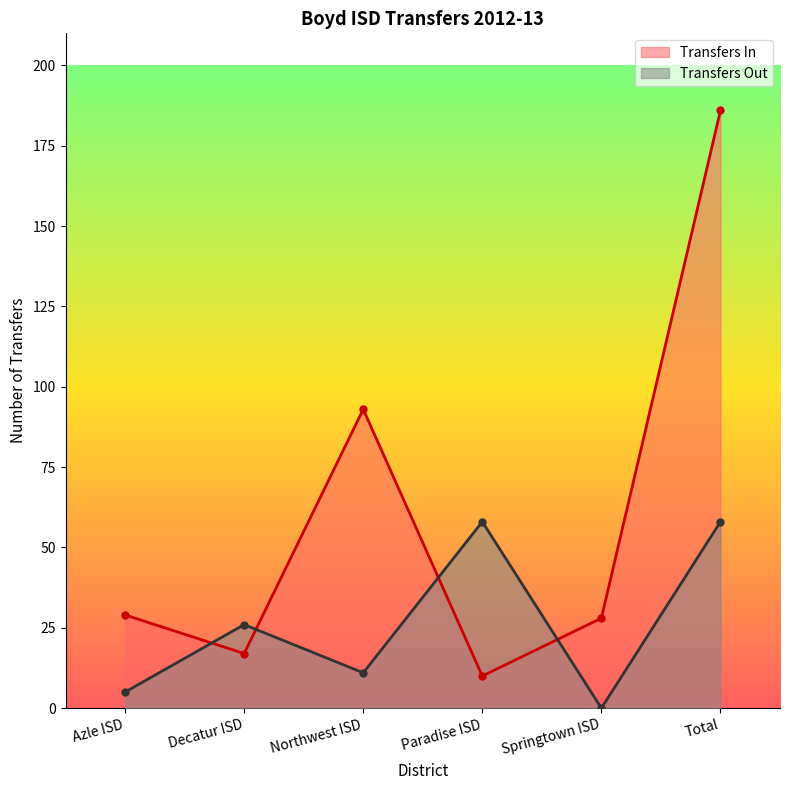

Which has a higher value, Paradise ISD or Northwest ISD?

Northwest ISD